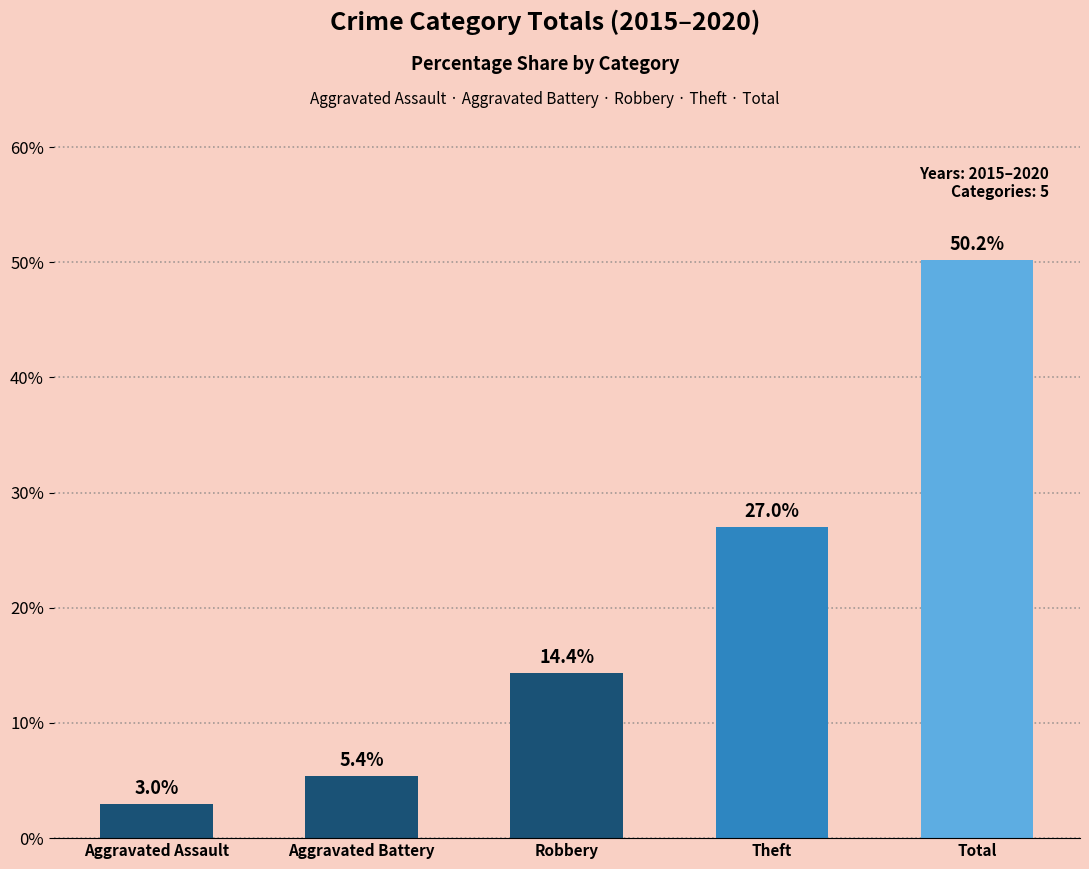

Where does the data first go above 14?

Robbery